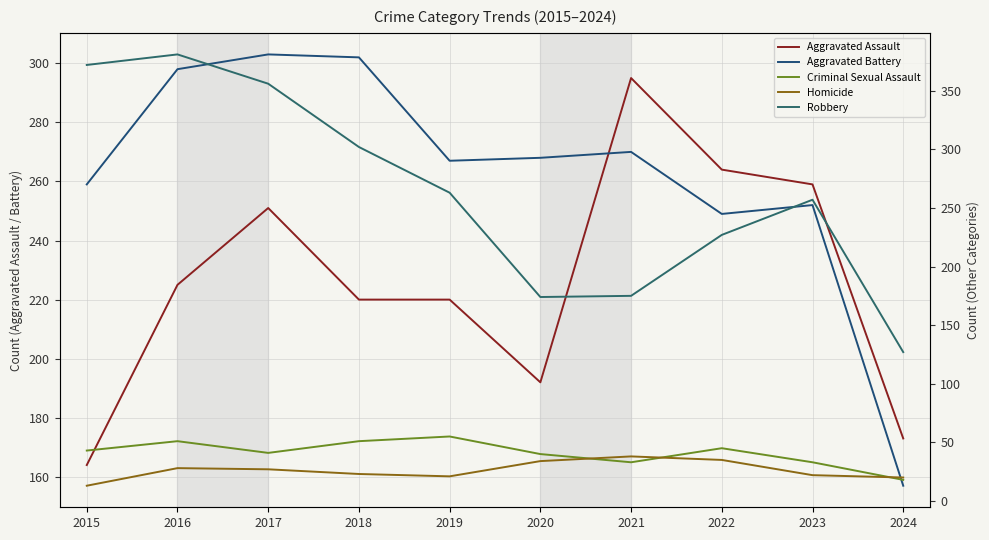

True or false: Homicide and Aggravated Battery cross at least once.

False